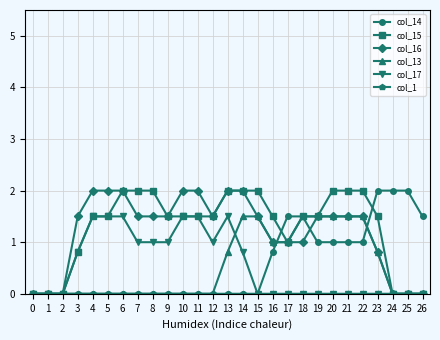

What is the total value across all series at 3?

3.1